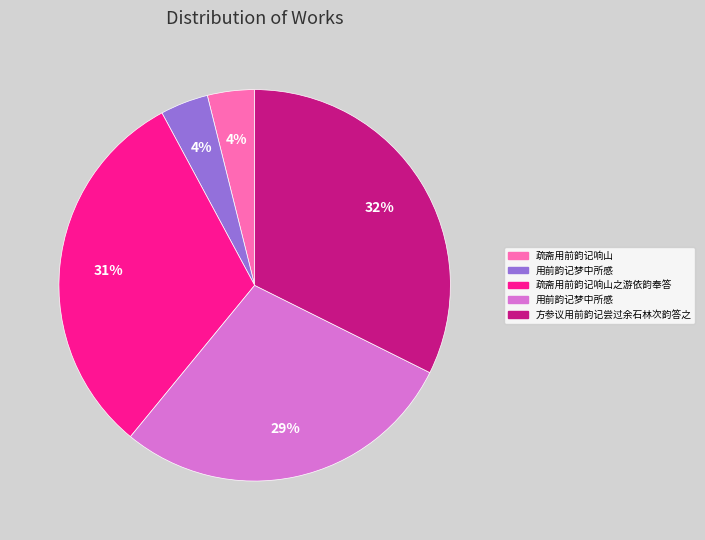

To the nearest percent, what is the average slice percentage?

20%